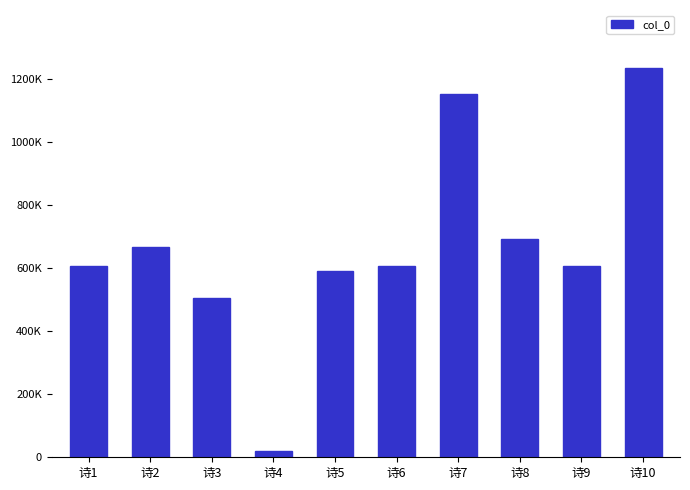

The value at 诗5 is 980232. True or false?

False